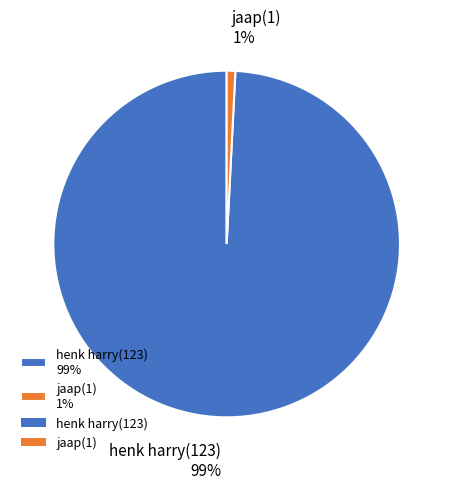

Combined, do henk harry(123) 99% and jaap(1) 1% account for over 50%?

Yes